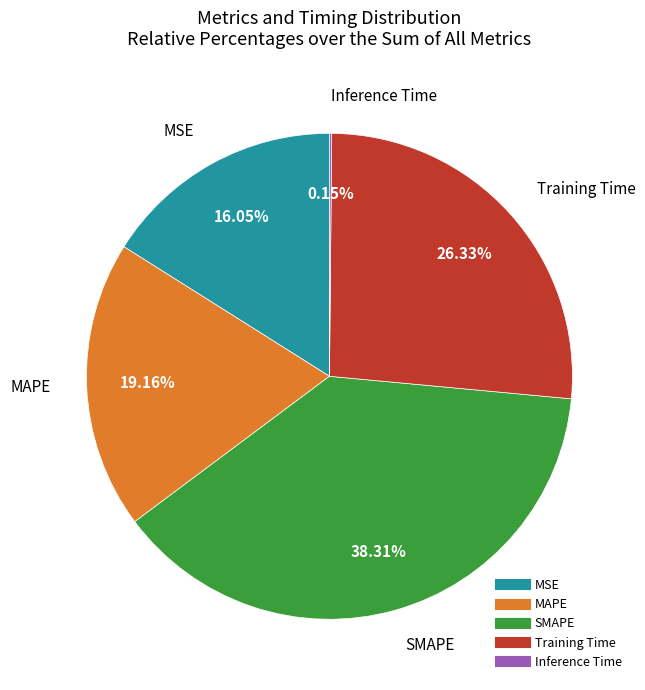

The Training Time slice represents 26% of the pie. True or false?

True